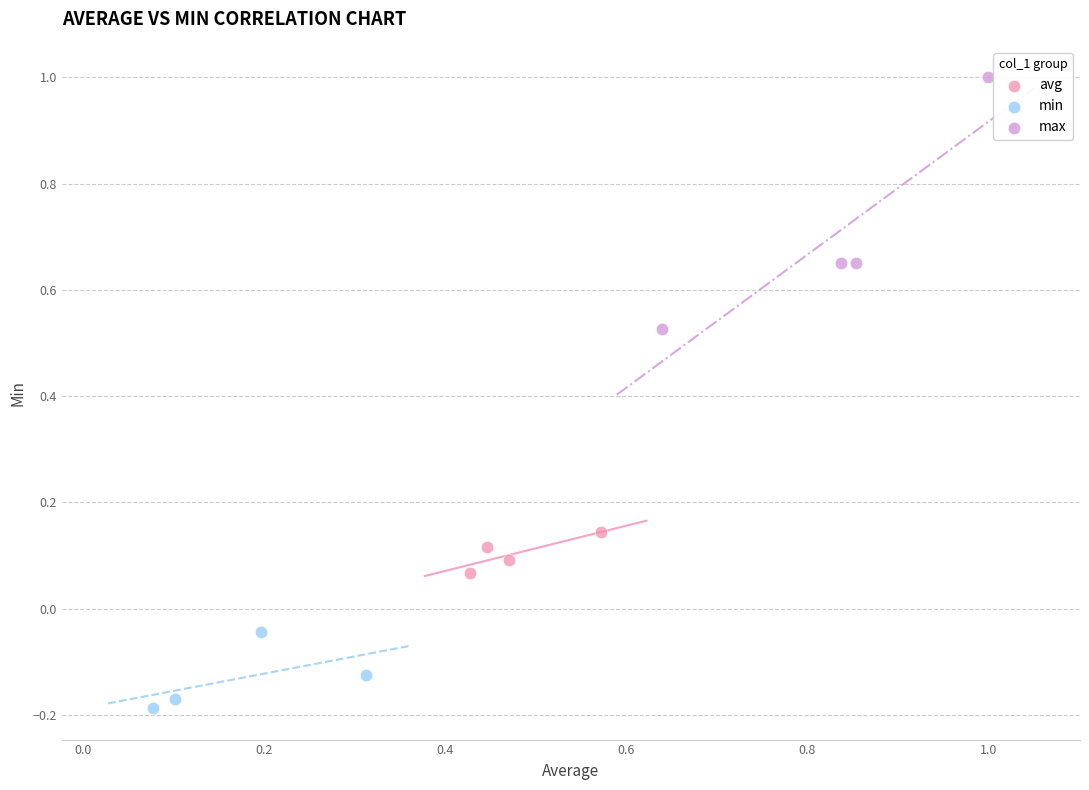

Which series contains the highest Y value?

max